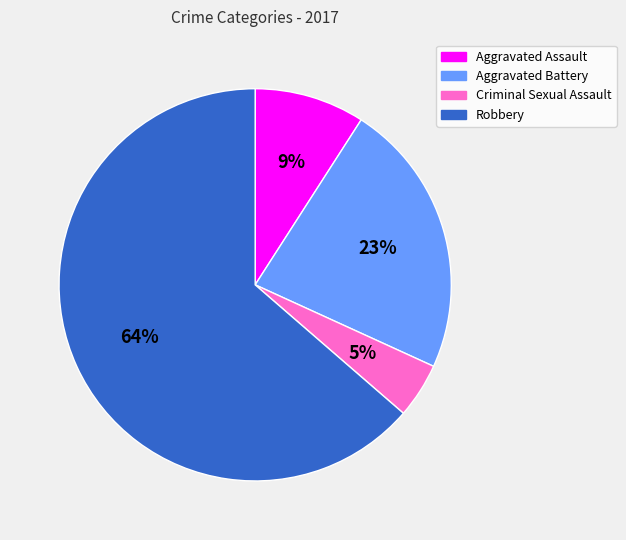

The Criminal Sexual Assault slice represents 15% of the pie. True or false?

False